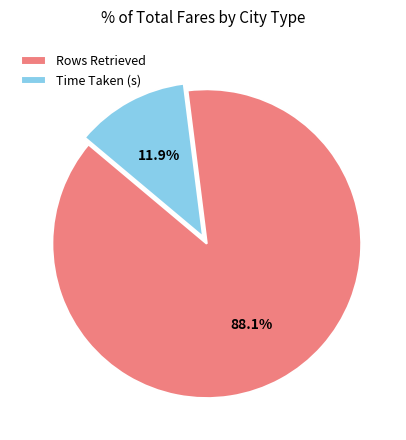

What is the largest slice in the pie chart?

Rows Retrieved